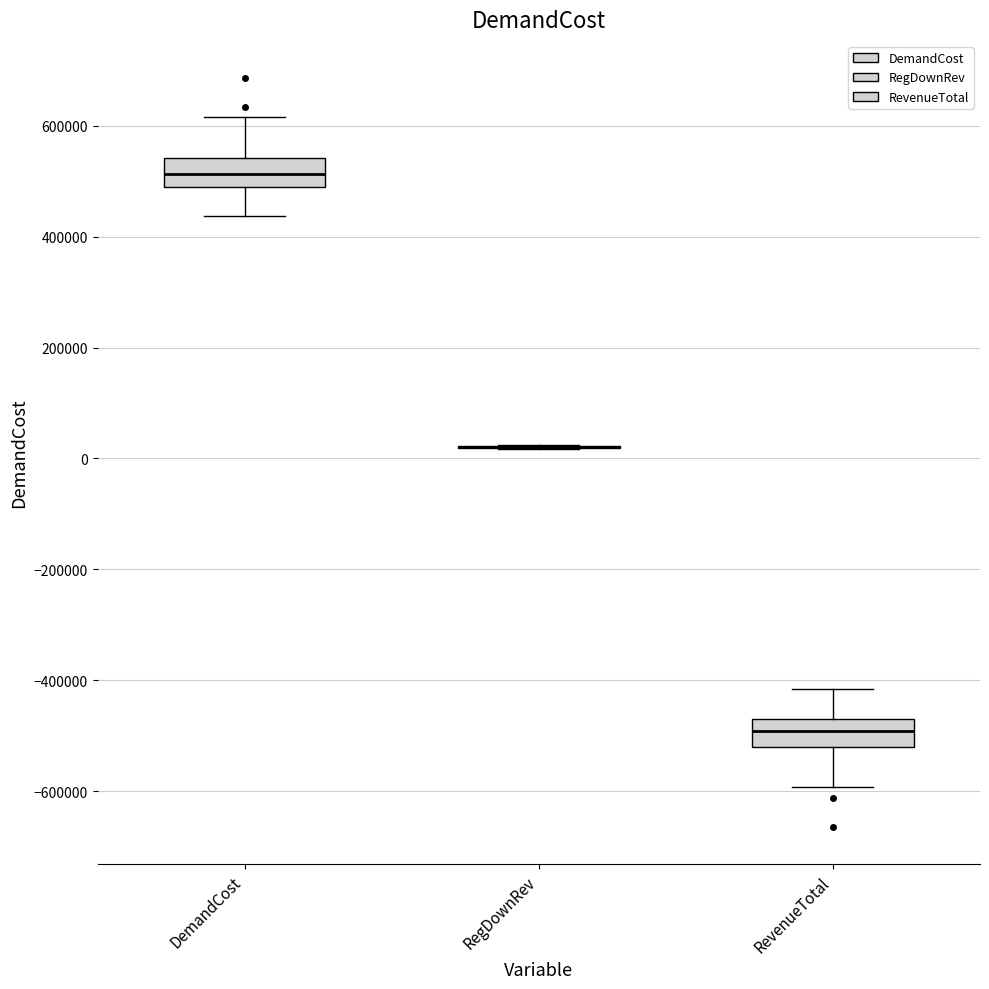

Reading left to right, transcribe this box plot: for each box, give where its median line is, the range the box spans, and where its two whiskers end, as read against the y-axis. The values are not printed on the chart, so give them approximately, as read against the axis.

DemandCost: median 520000, box 480000 to 540000, whiskers 440000 to 620000
RegDownRev: box collapsed to a line at 20000, whiskers 20000 to 20000
RevenueTotal: median -500000, box -520000 to -460000, whiskers -600000 to -420000